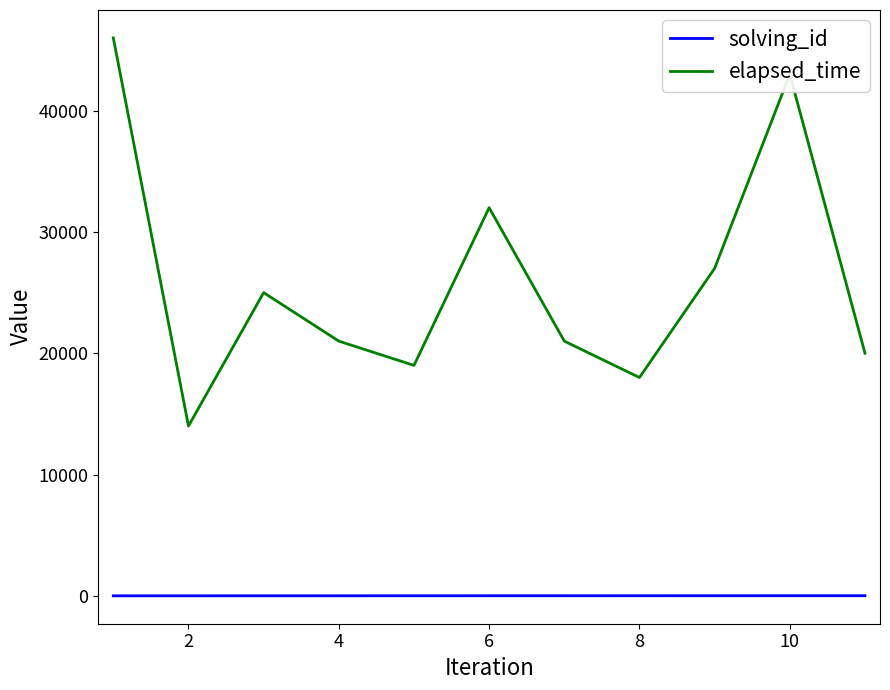

How many series are shown in this chart?

2